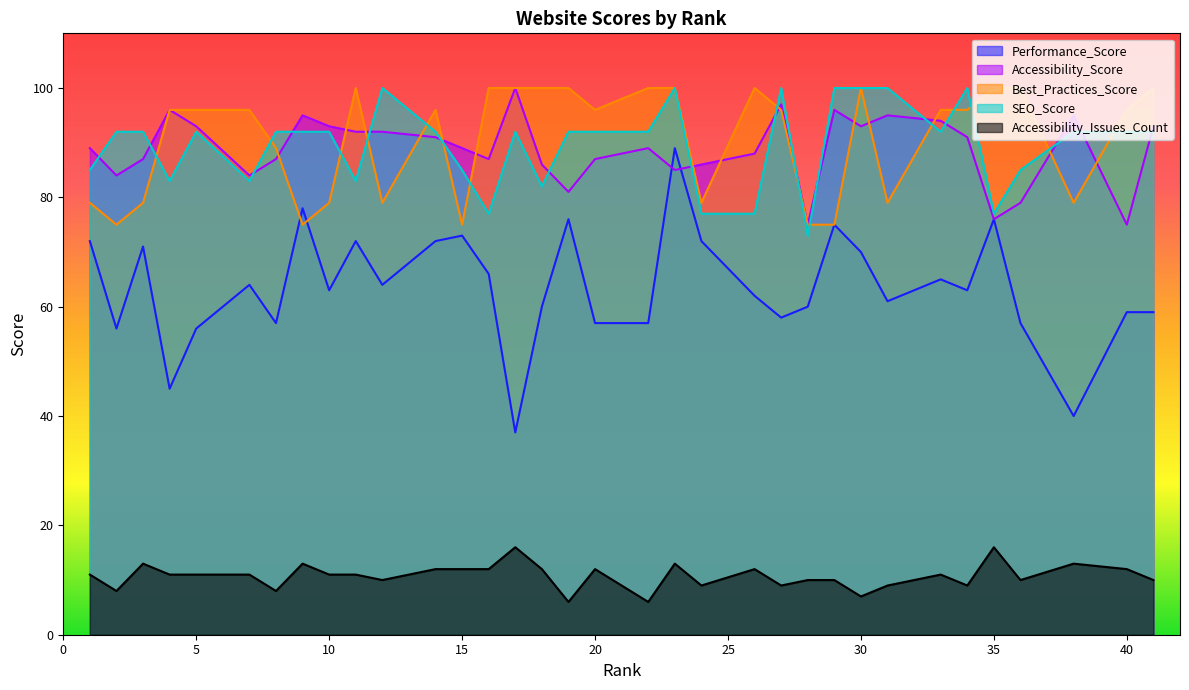

Which series has the widest spread of values?

Performance_Score